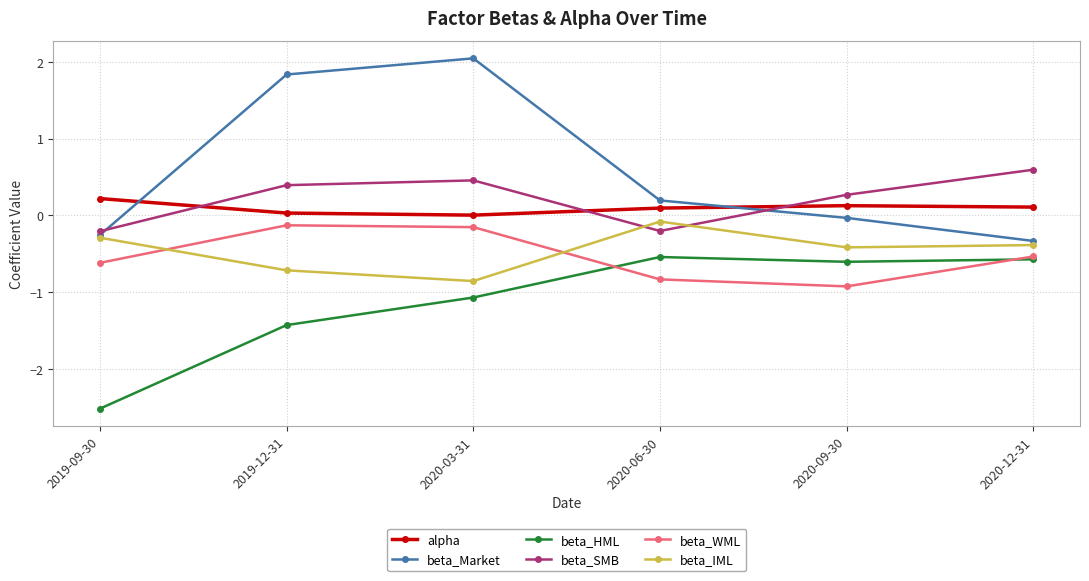

Which category has the highest value in the alpha series?

2019-09-30